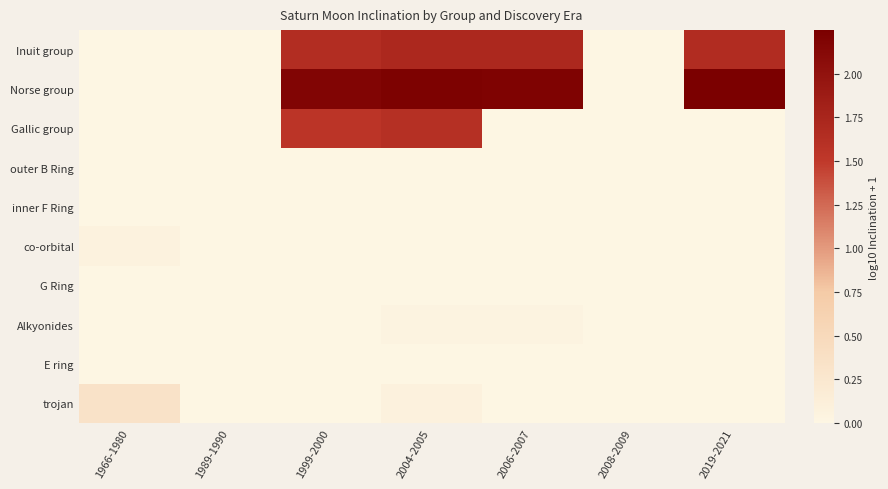

What is the spread (max minus min) of values at 1966-1980?

0.3